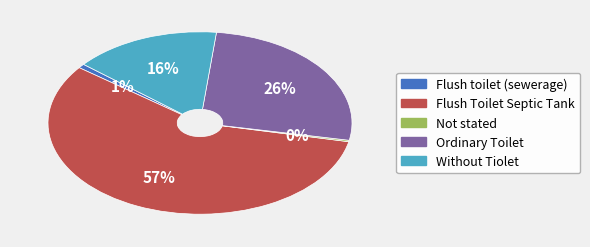

Which has a higher value, Flush toilet (sewerage) or Ordinary Toilet?

Ordinary Toilet